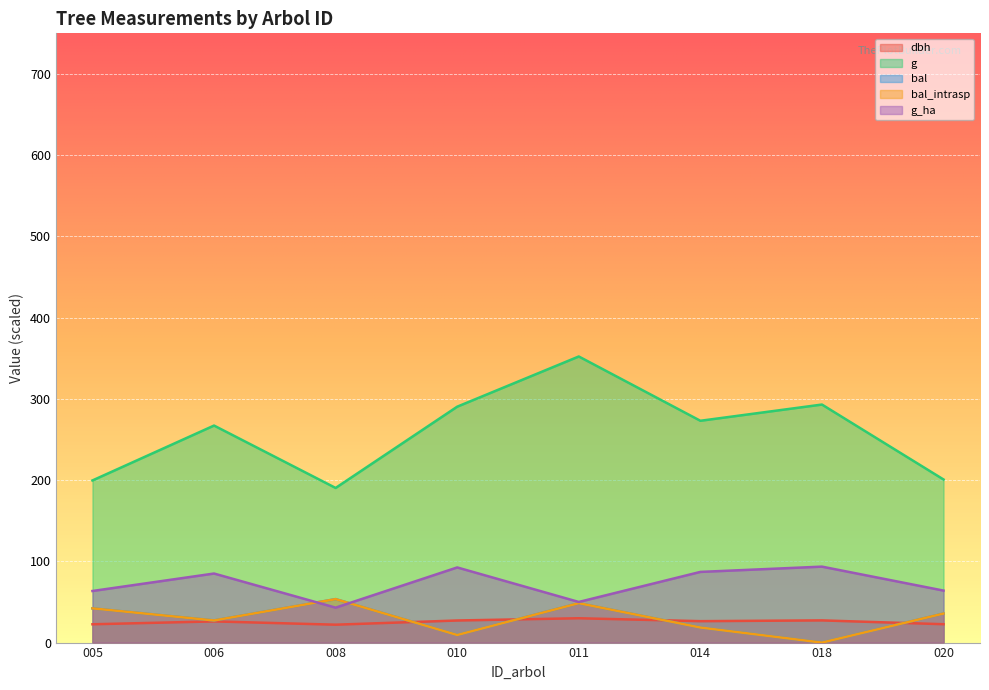

The value of bal_intrasp at 014 is 26.2. True or false?

False